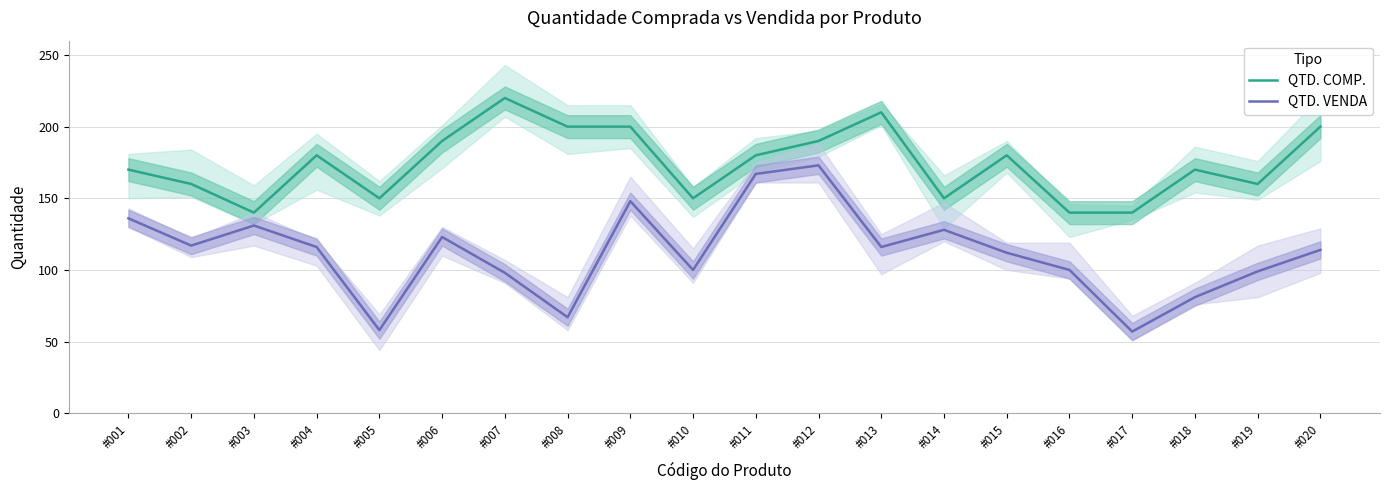

What is the lowest value of the QTD. VENDA series?

57